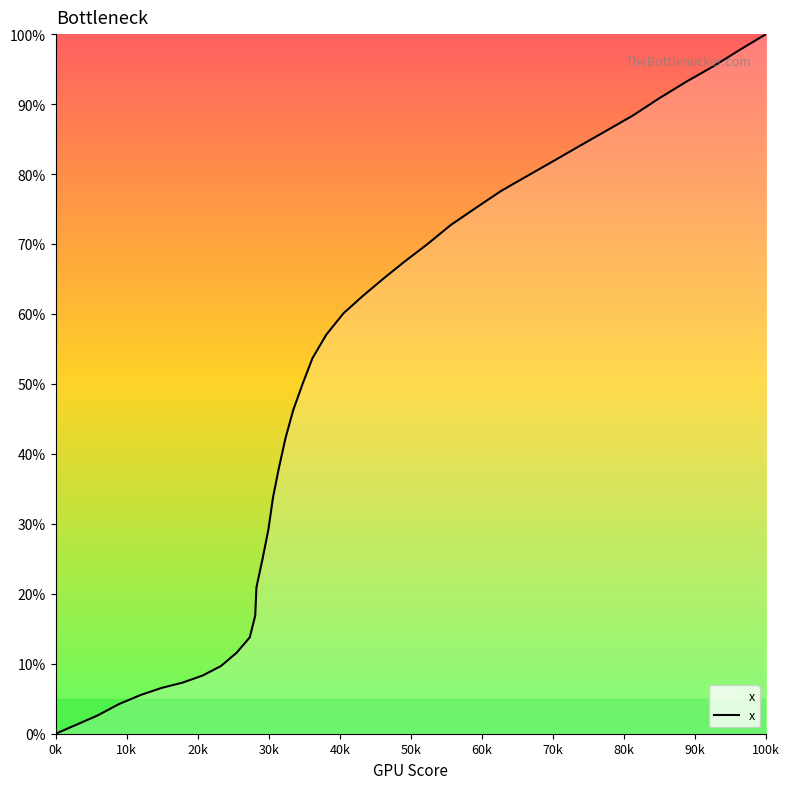

Which label corresponds to the largest value in the chart?

100k